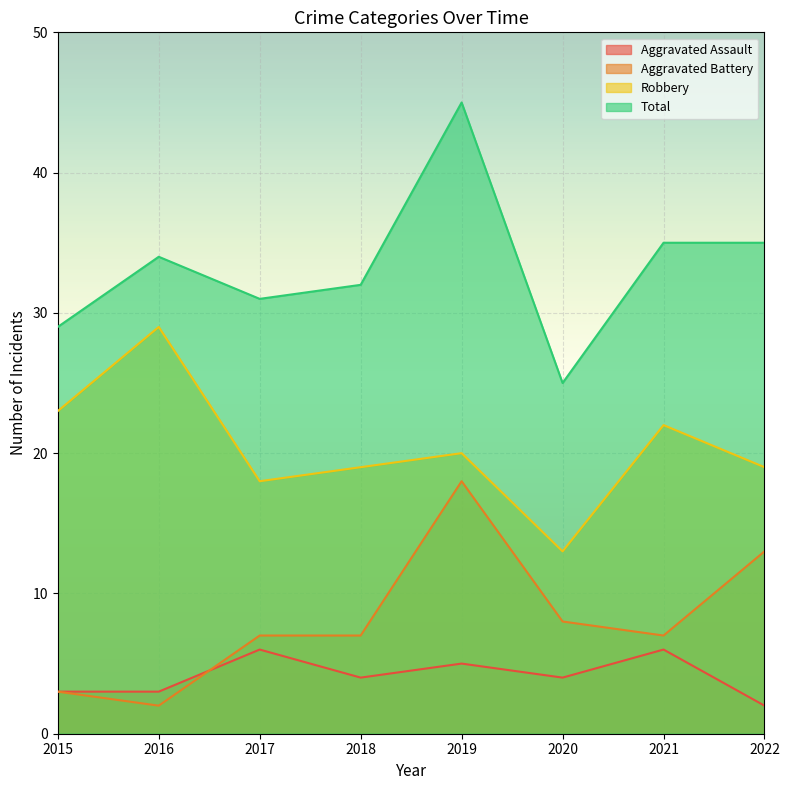

The value of Aggravated Assault at 2015 is 3. True or false?

True